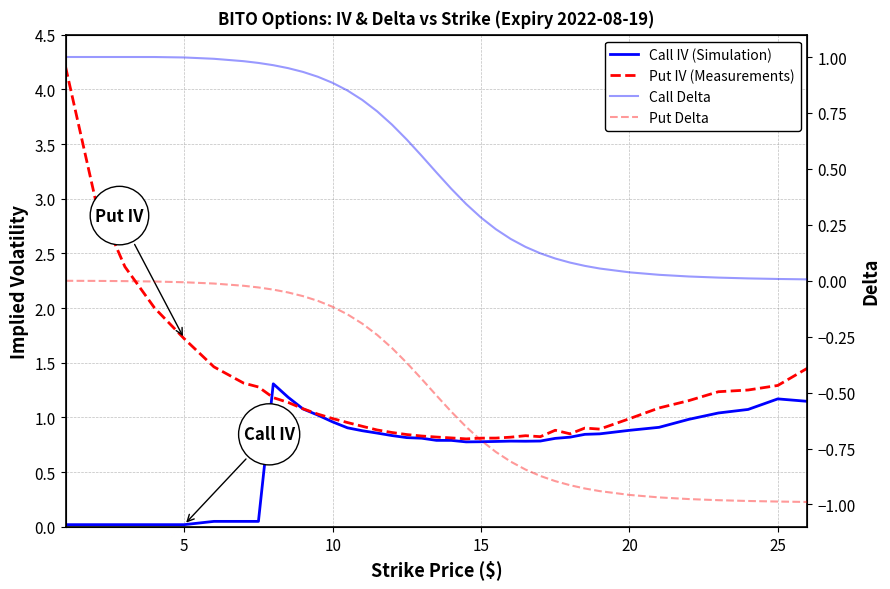

True or false: Call Delta and Put IV (Measurements) intersect in this chart.

False